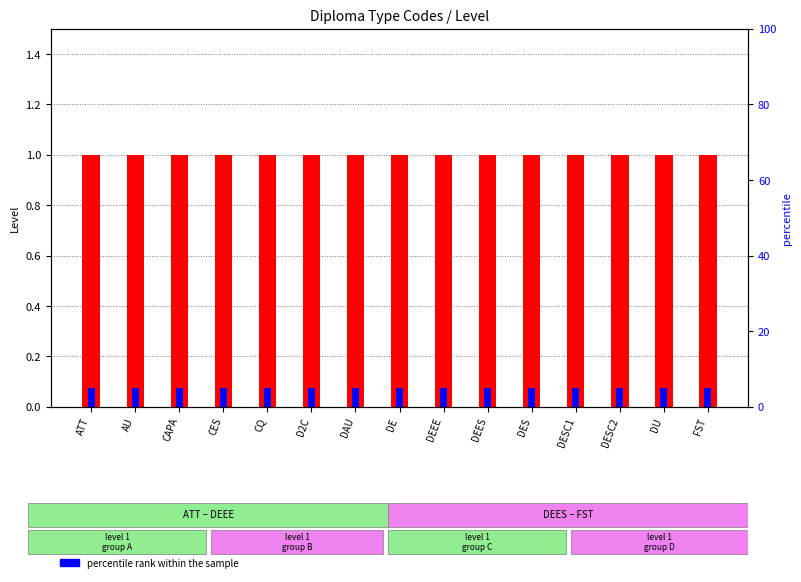

At which category is the sum across all series the highest?

ATT